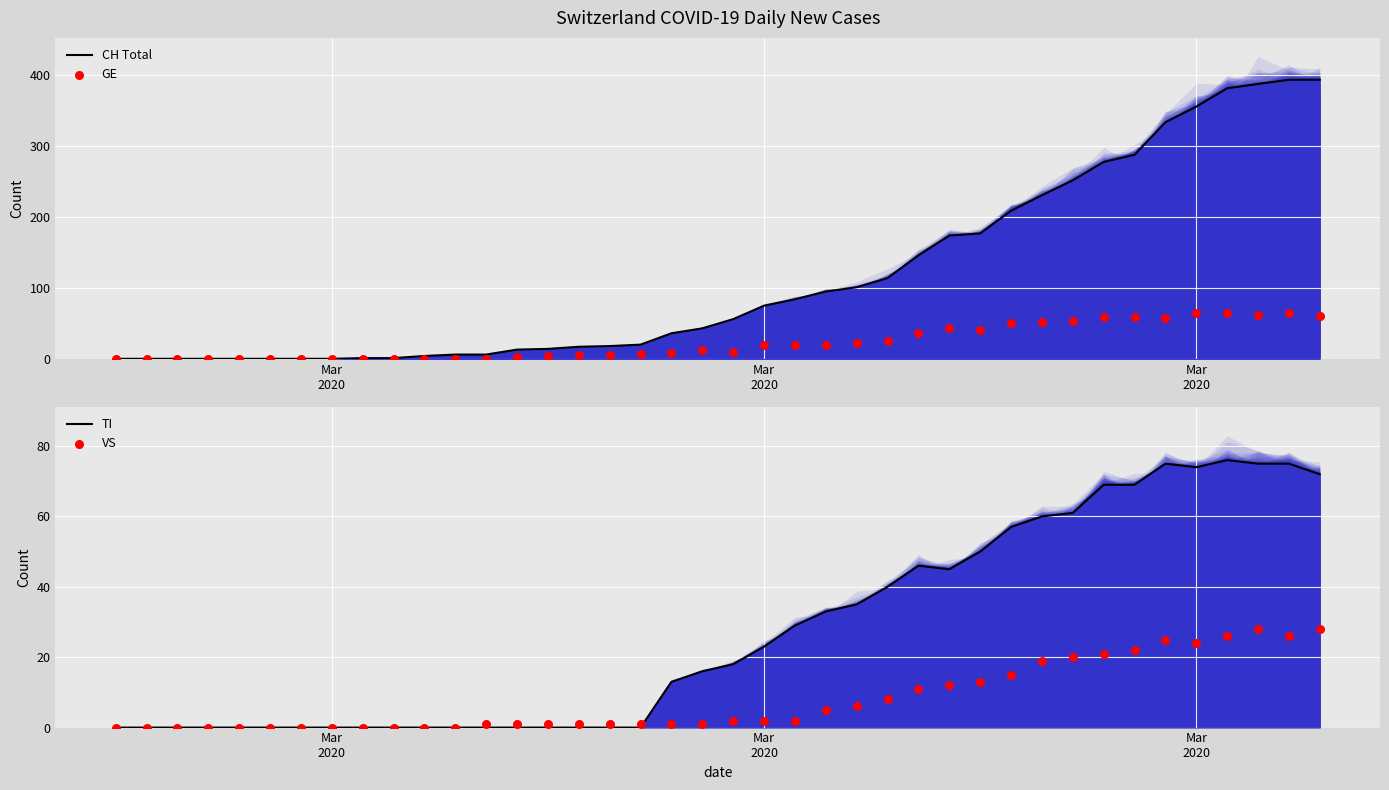

Which series reaches the maximum Y coordinate?

CH Total